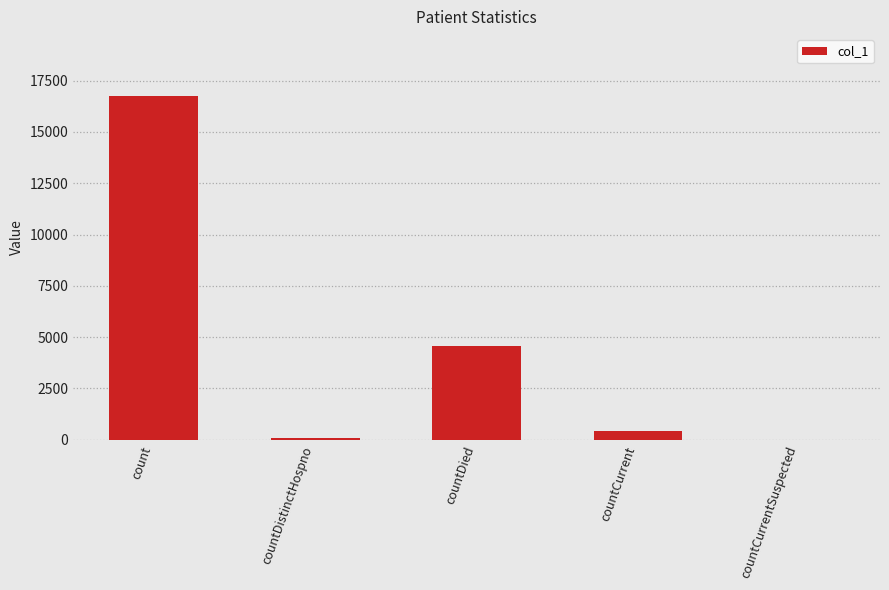

Which category has the highest value across all series?

count